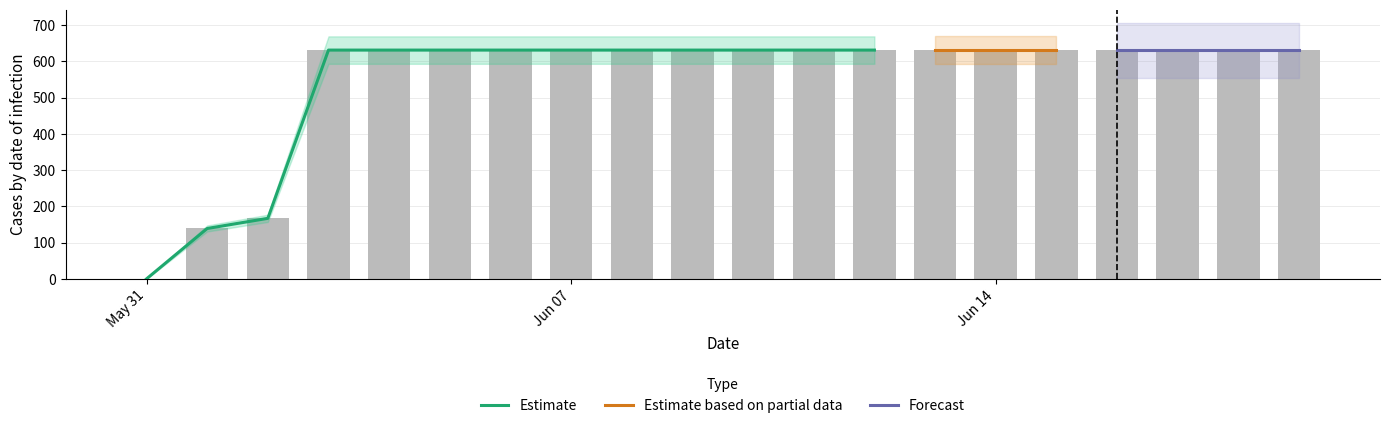

Approximately how many times larger is the value at 2020-06-06 compared to 2020-06-09?

1.0